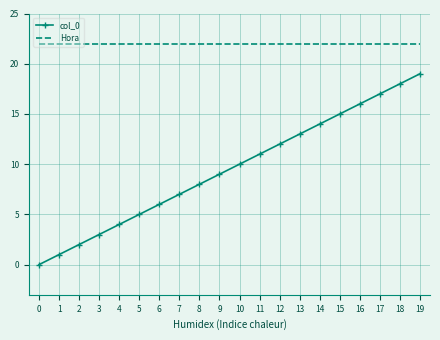

Rank the series by their maximum value, from highest to lowest.

Hora, col_0